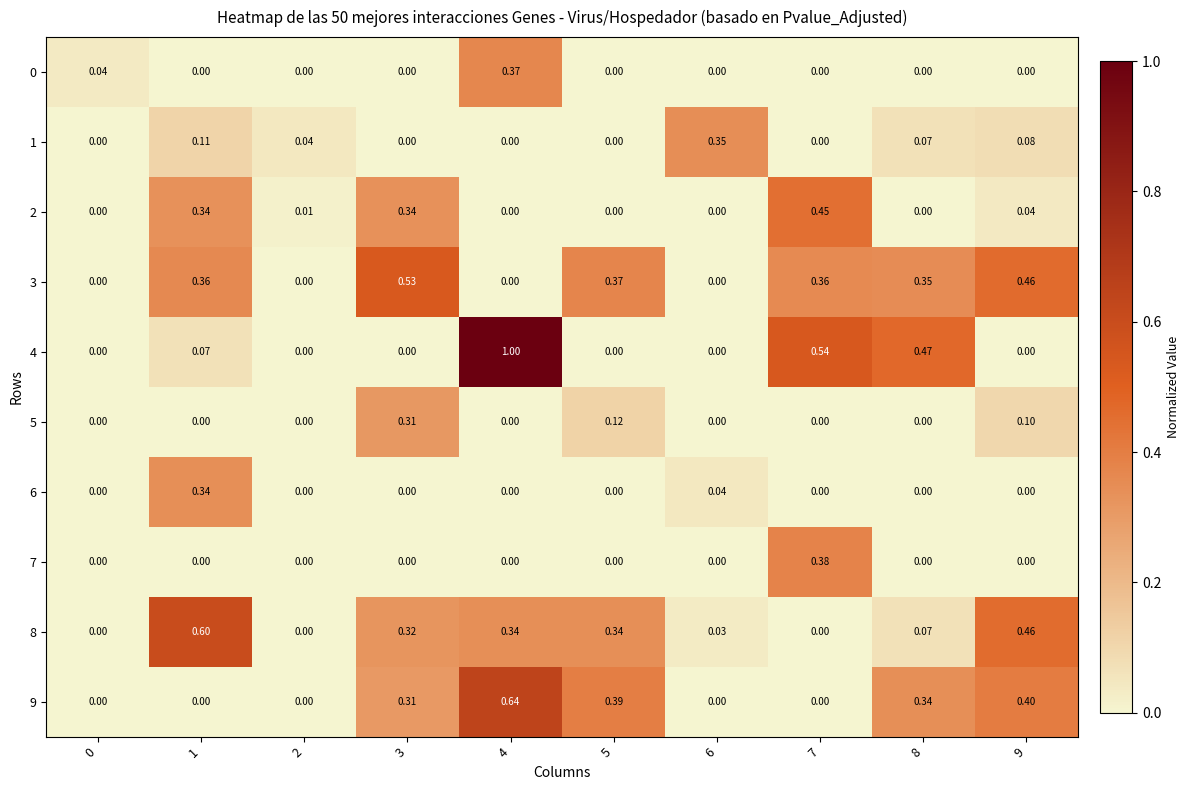

Is the value of 7 at 7 greater than the value of 1 at 6?

Yes